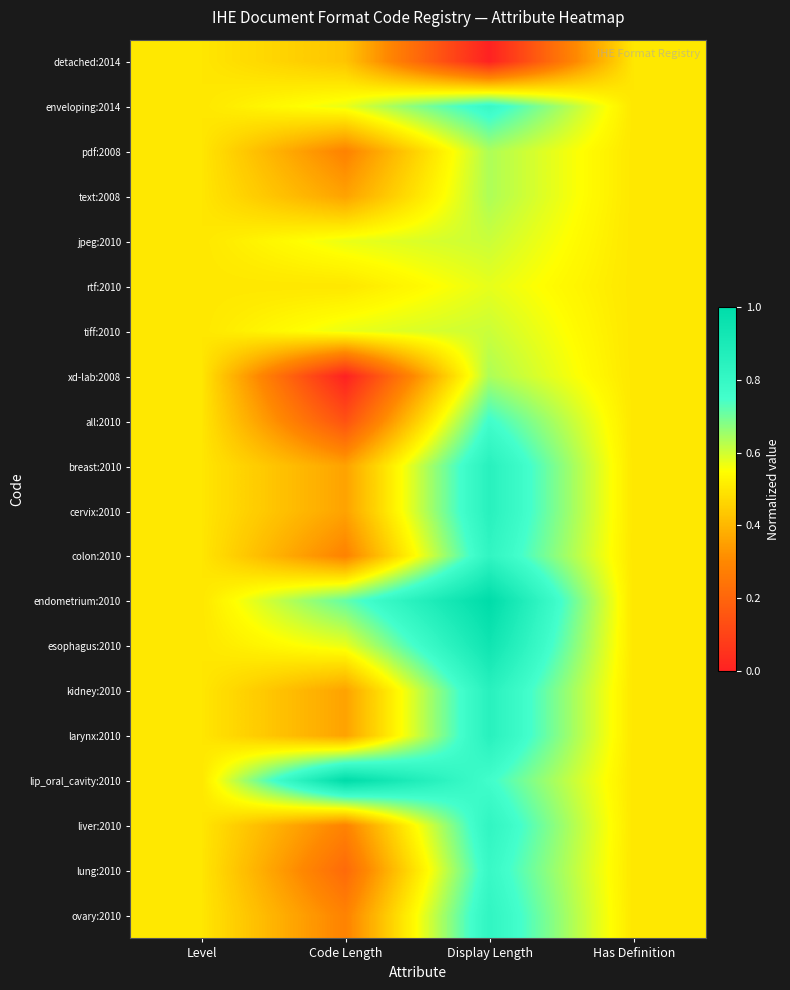

At how many categories does at least one series exceed 0?

4